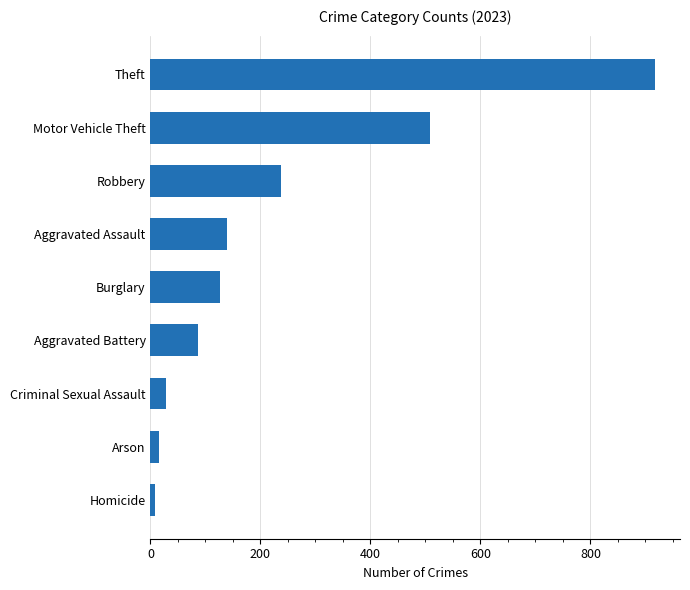

At which category does the chart reach its peak across all series?

Theft